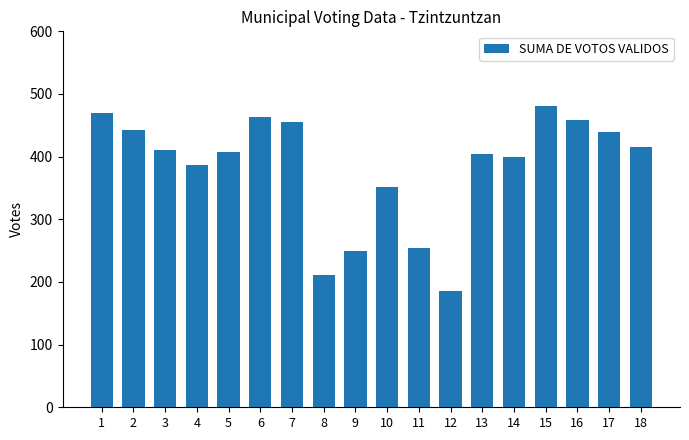

Reading left to right, what are all the values shown in this chart?

470	443	411	386	407	464	456	211	249	352	255	186	404	400	481	459	439	415